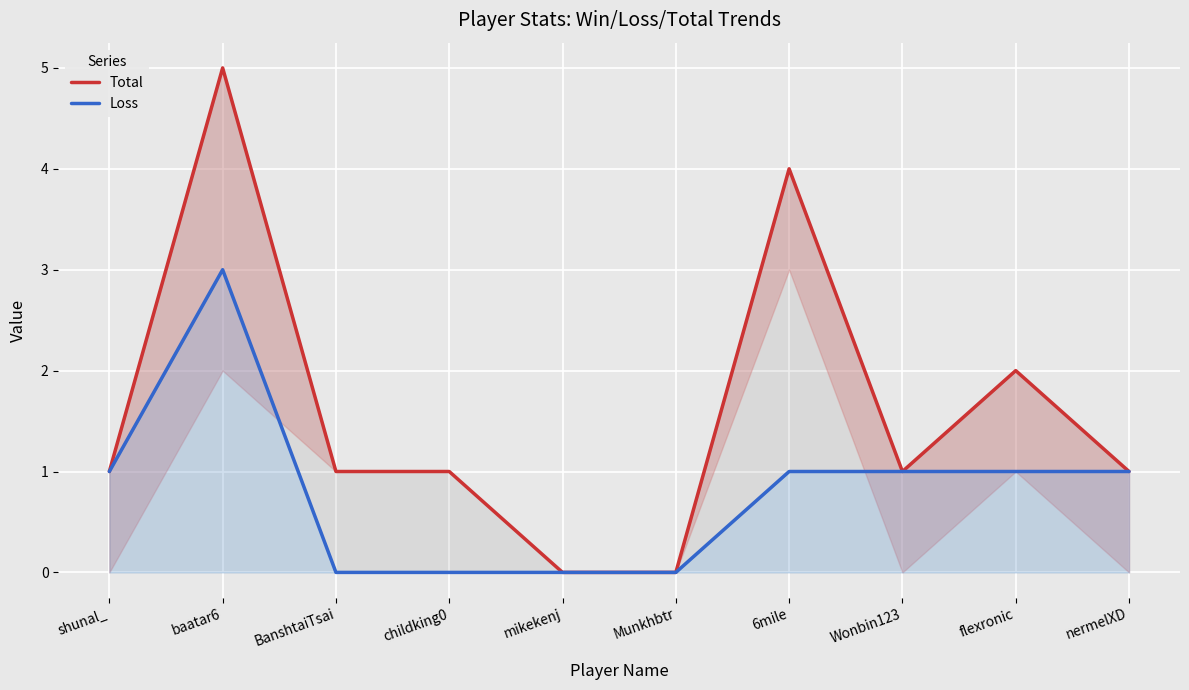

How many positive values does the Total series have?

8